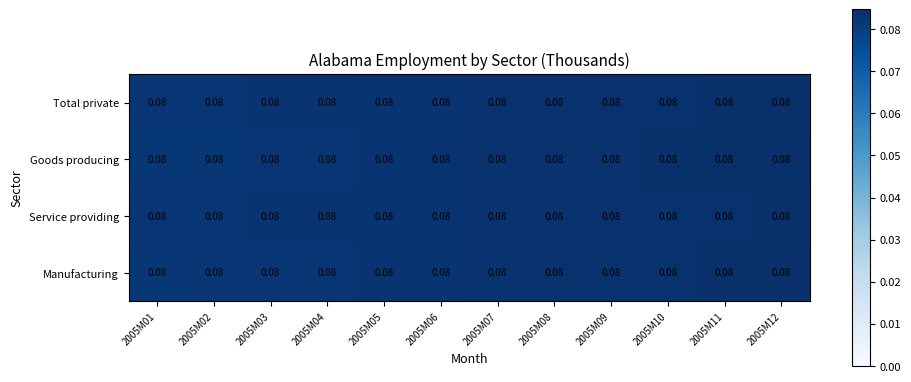

Rank the series by their maximum value, from lowest to highest.

Service providing, Total private, Manufacturing, Goods producing